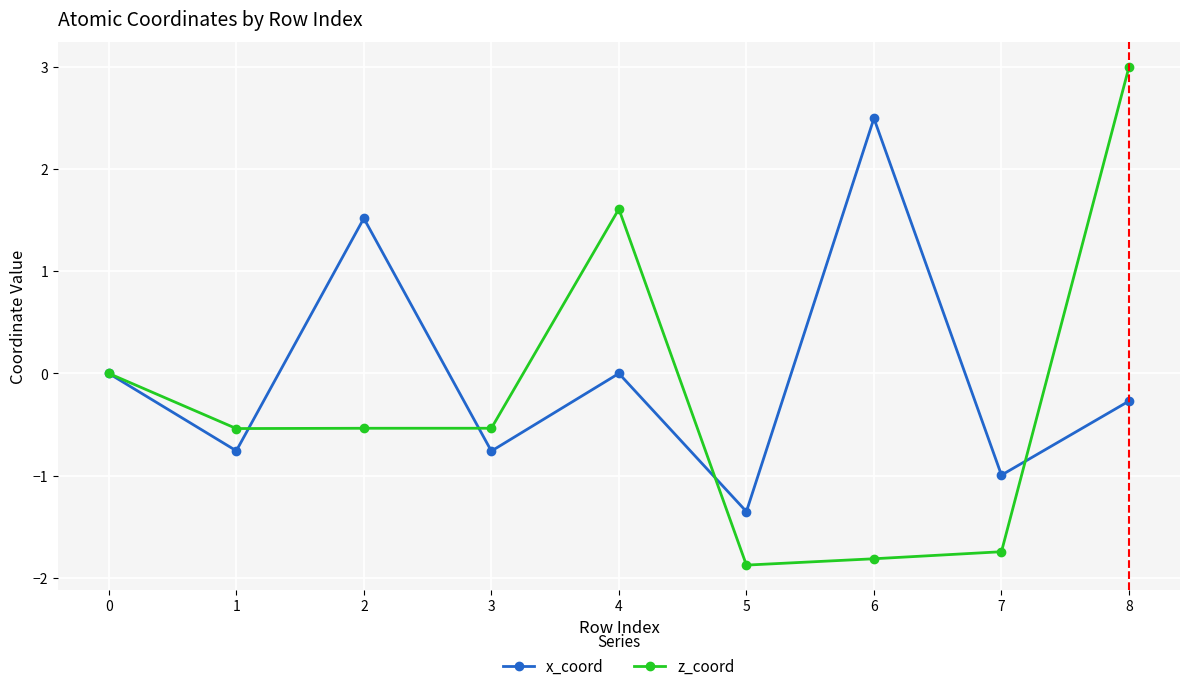

At which category is the sum across all series the highest?

8